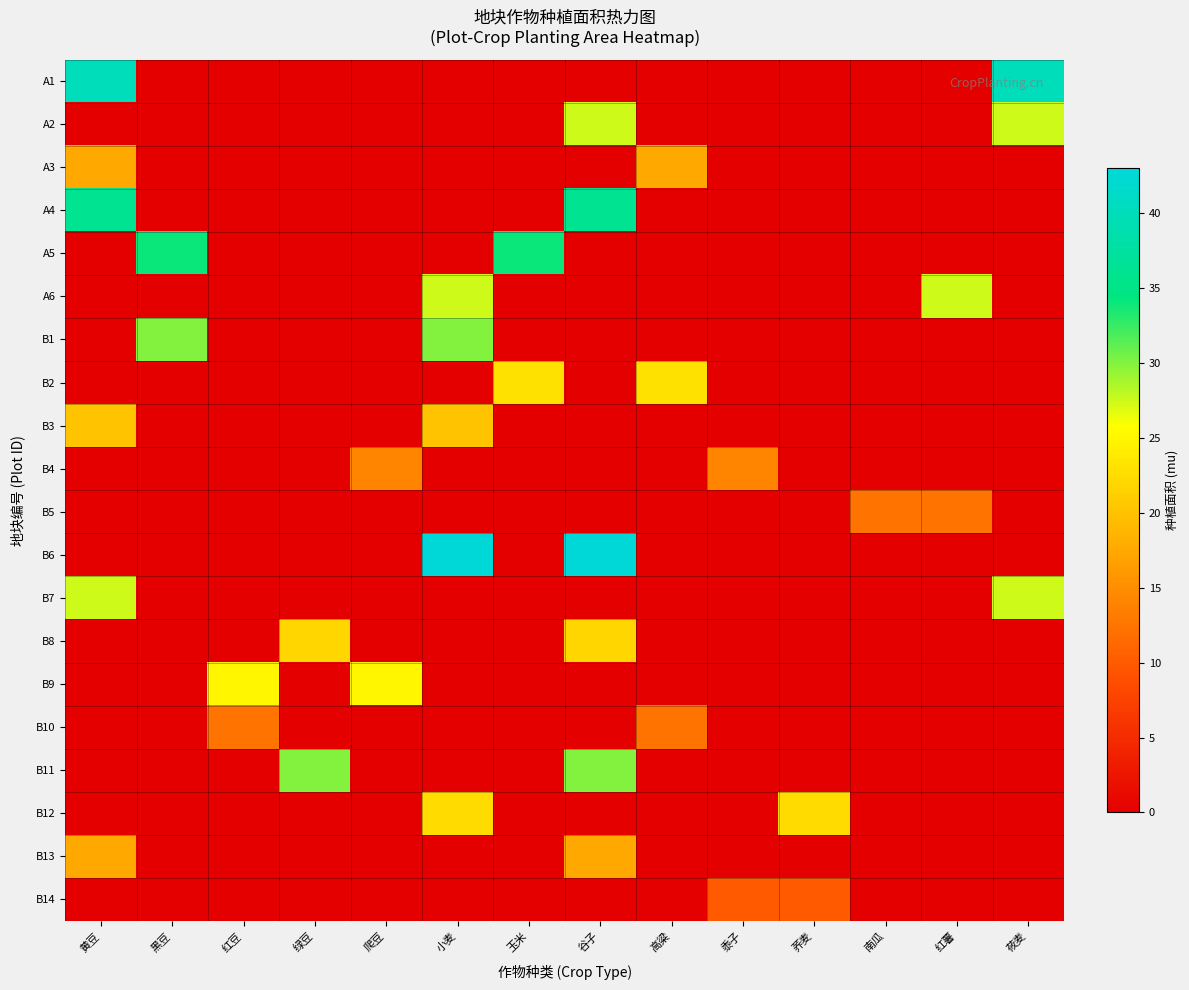

At which category is the sum across all series the highest?

谷子